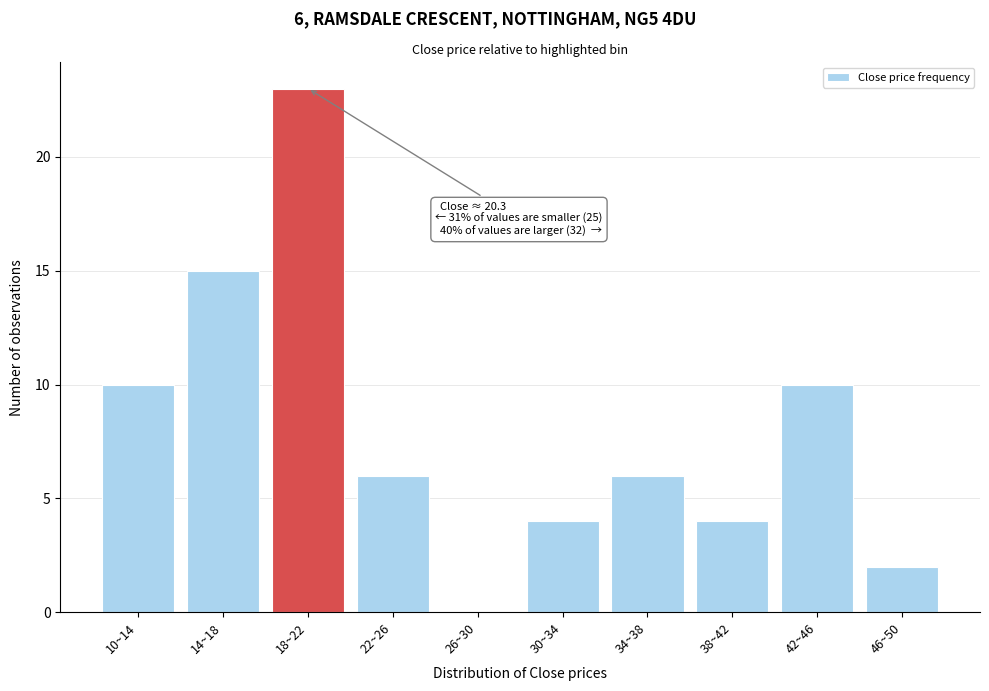

Reading left to right, transcribe all the data shown in this chart.

10~14=10	14~18=15	18~22=23	22~26=6	26~30=0	30~34=4	34~38=6	38~42=4	42~46=10	46~50=2